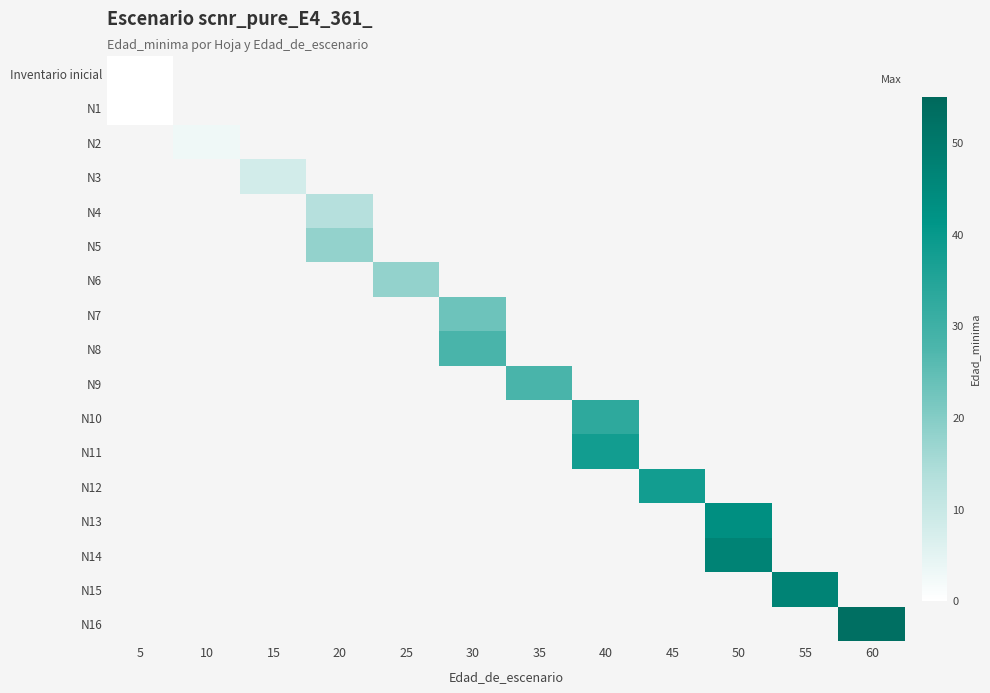

Count the number of categories in the chart.

12